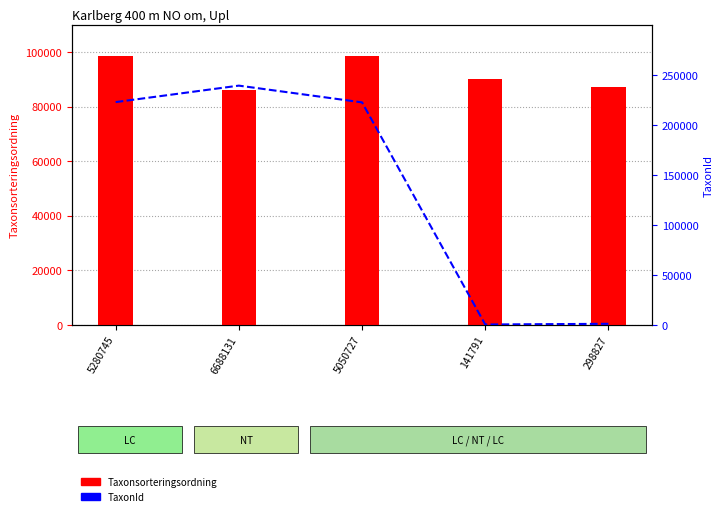

At how many categories does at least one series exceed 55108?

5